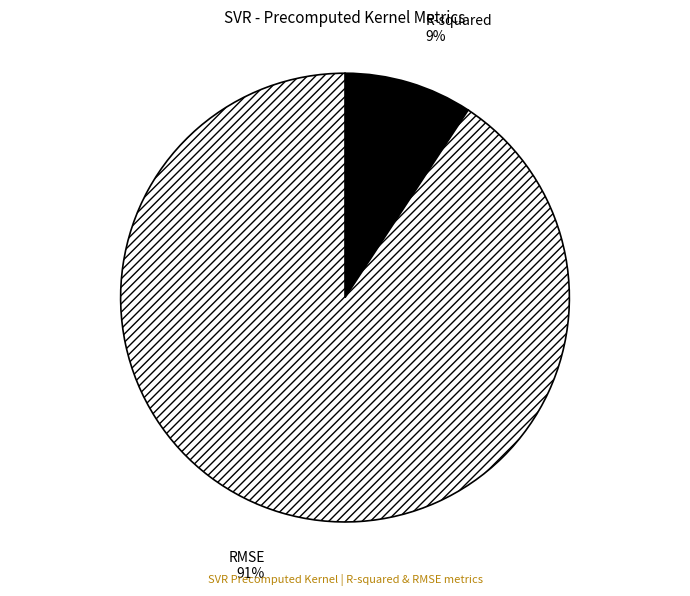

To the nearest percent, what percentage of the pie is RMSE?

91%